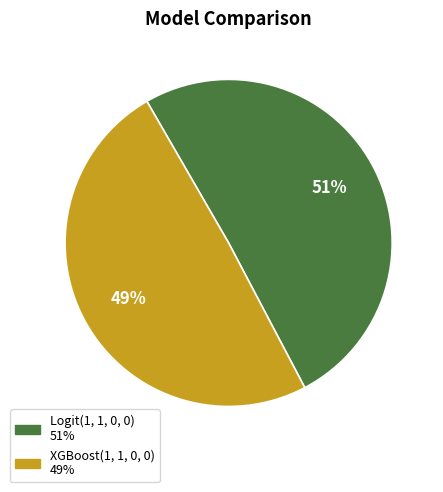

Which has a higher value, XGBoost(1, 1, 0, 0) or Logit(1, 1, 0, 0)?

Logit(1, 1, 0, 0)